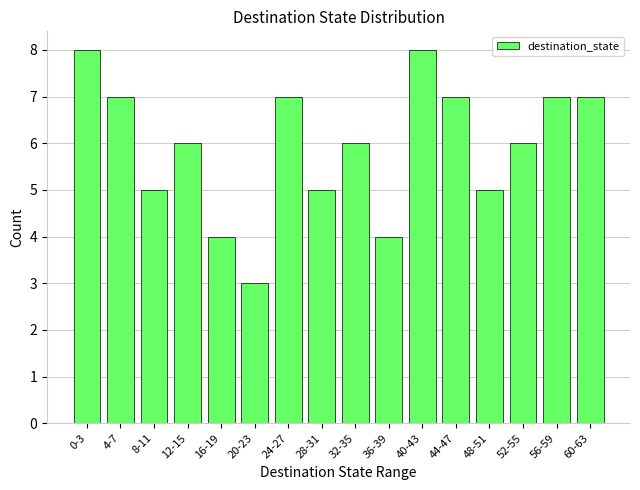

What position from the left is 48-51?

13